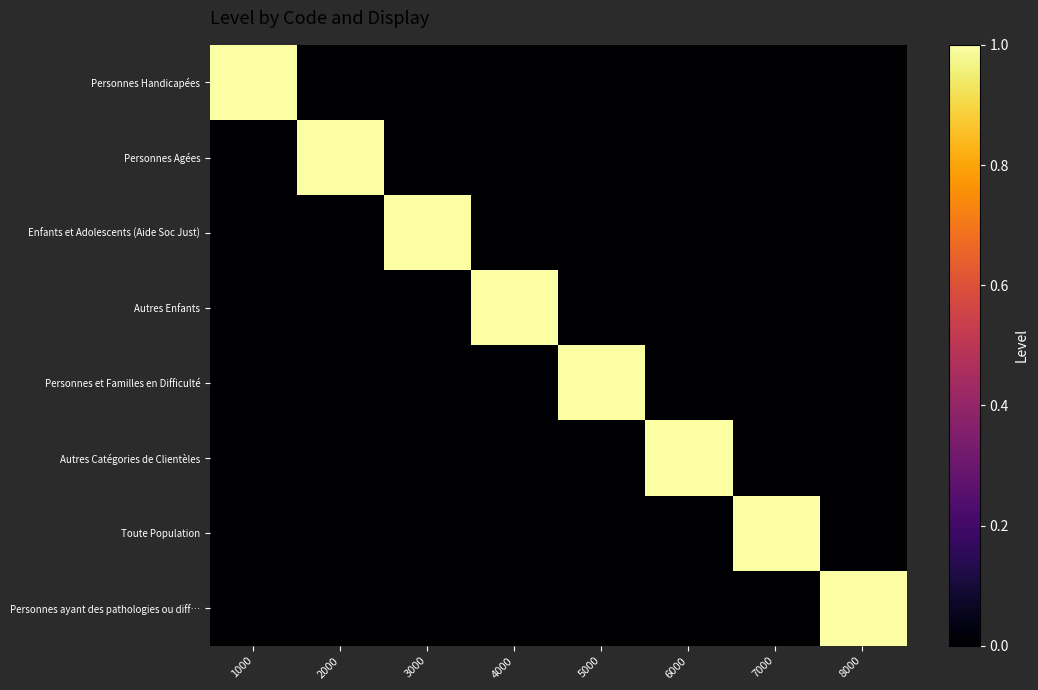

At which category is the sum across all series the highest?

1000